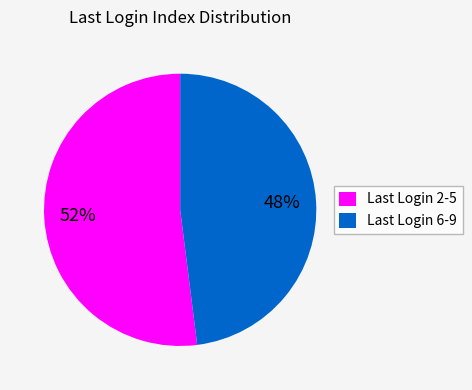

Is there a majority slice in this chart?

Yes